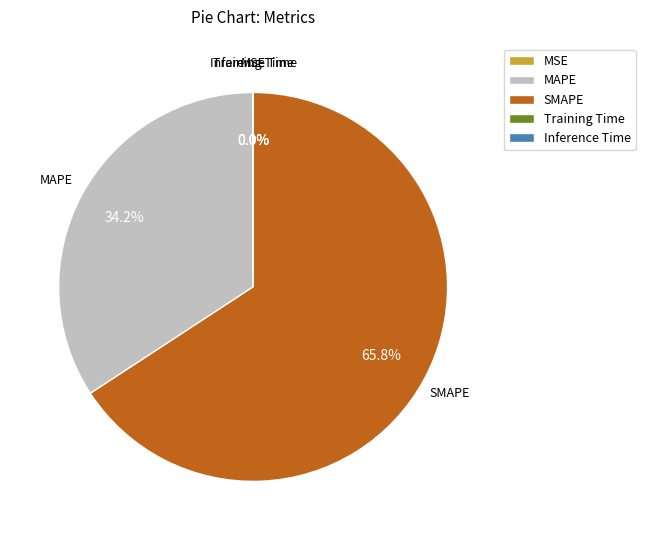

Which slice represents more than half of the pie?

SMAPE